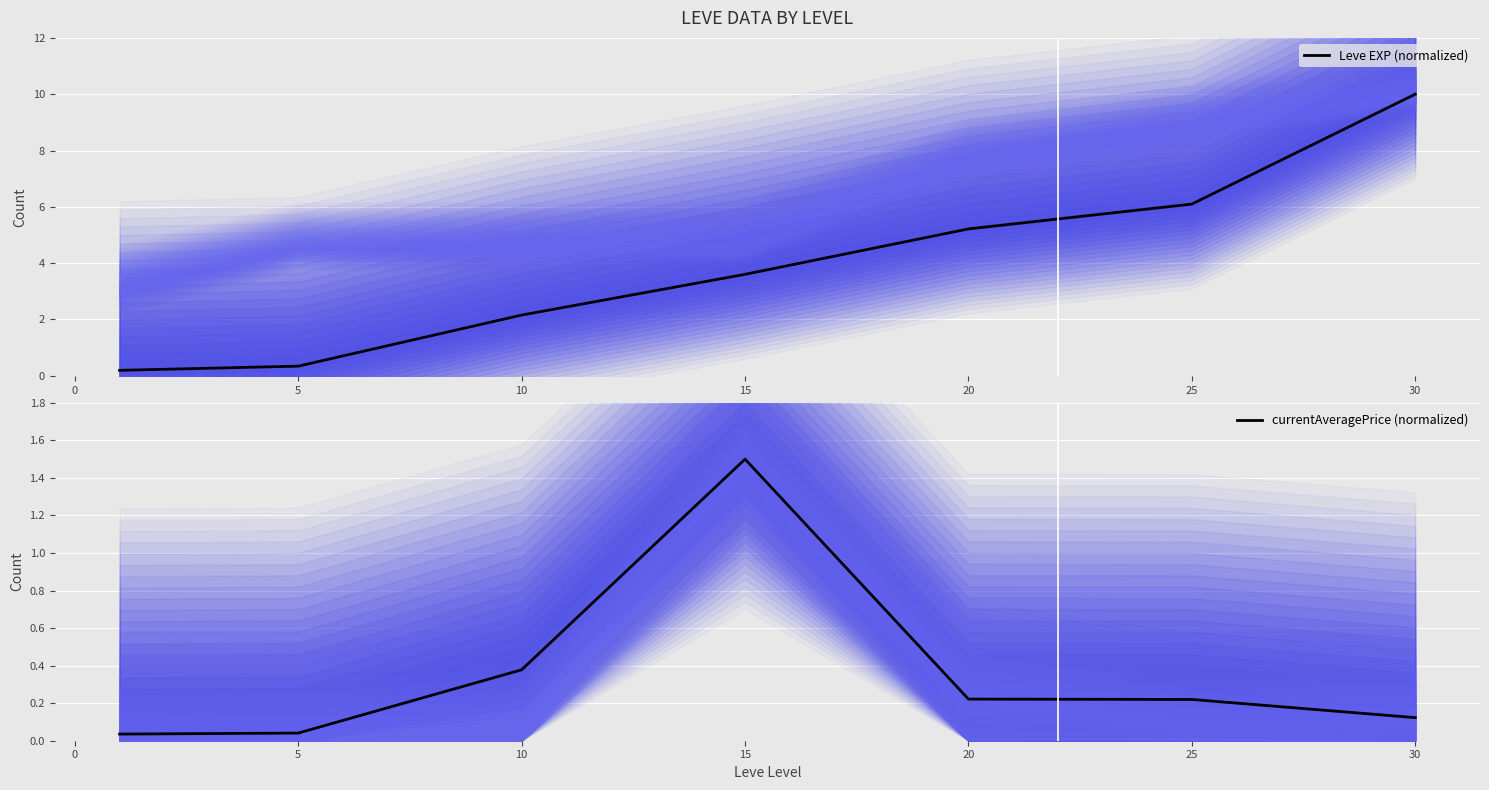

True or false: currentAveragePrice (normalized) and Leve EXP (normalized) intersect in this chart.

False